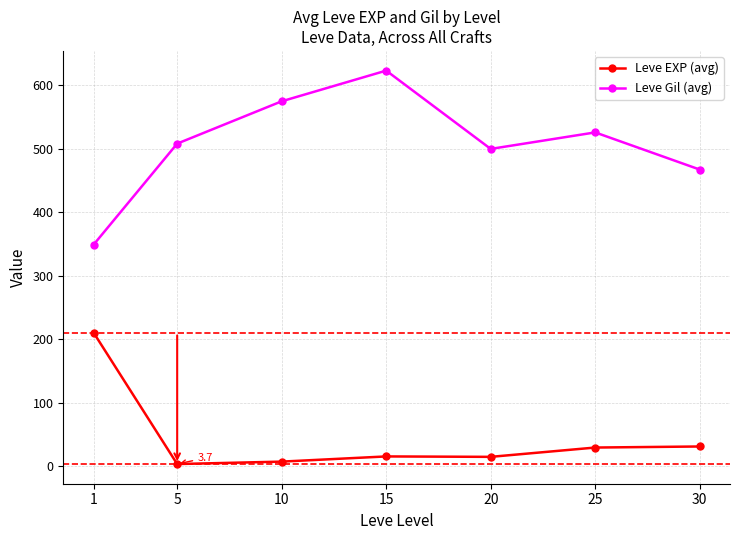

How many data points in Leve Gil (avg) are above 508?

4